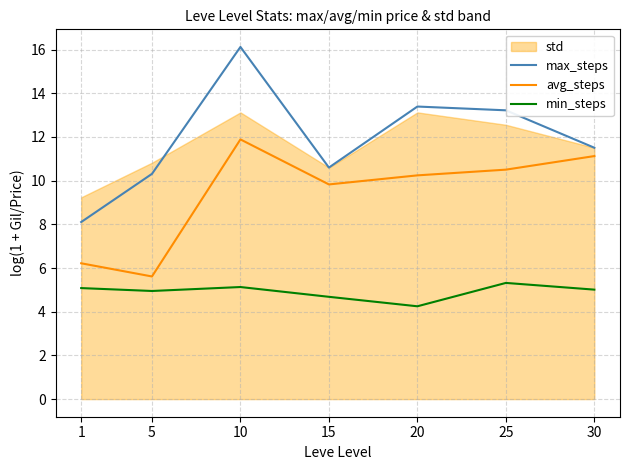

True or false: avg_steps and max_steps intersect in this chart.

False